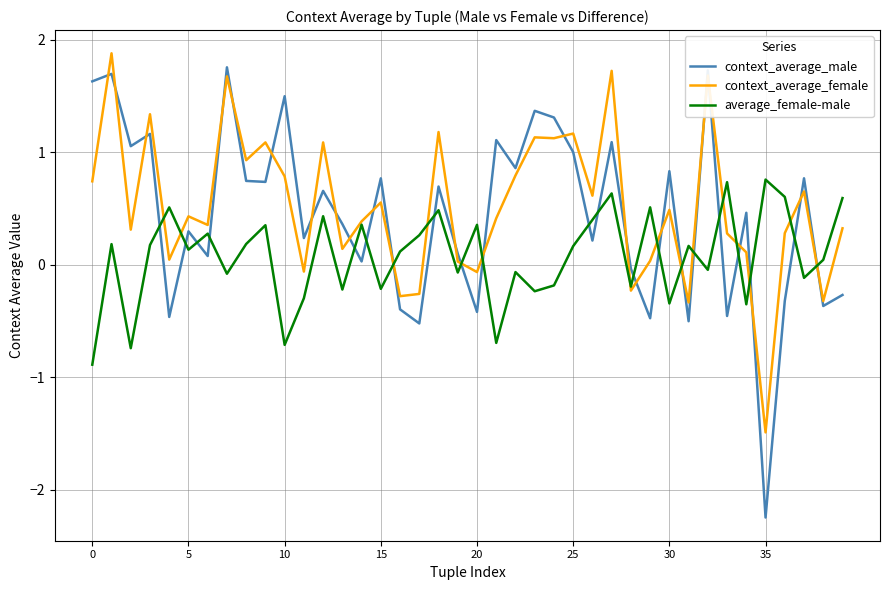

What is the maximum value for context_average_female?

1.9